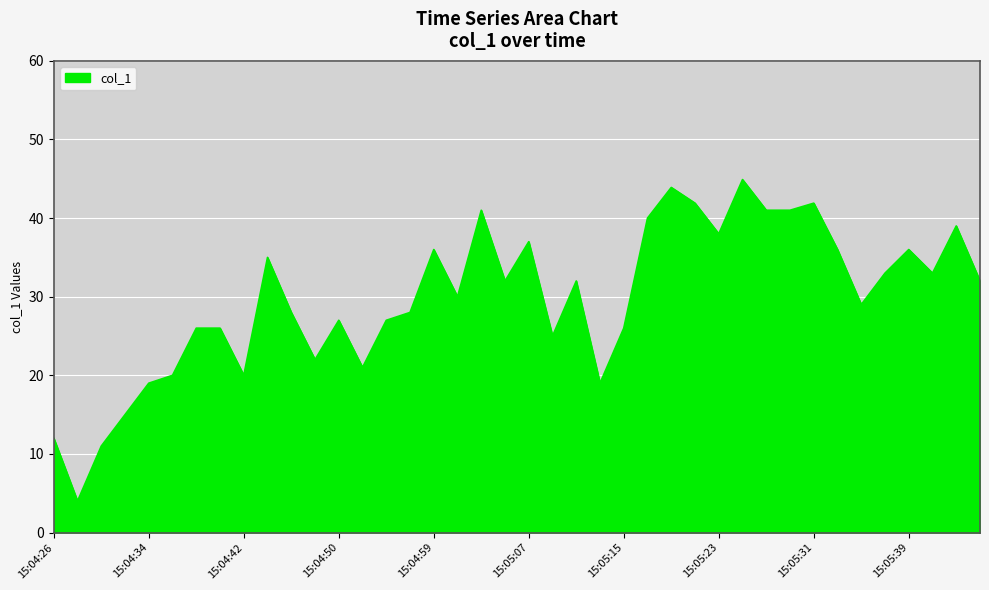

True or false: the data shows 19.0 at 15:04:34.

True